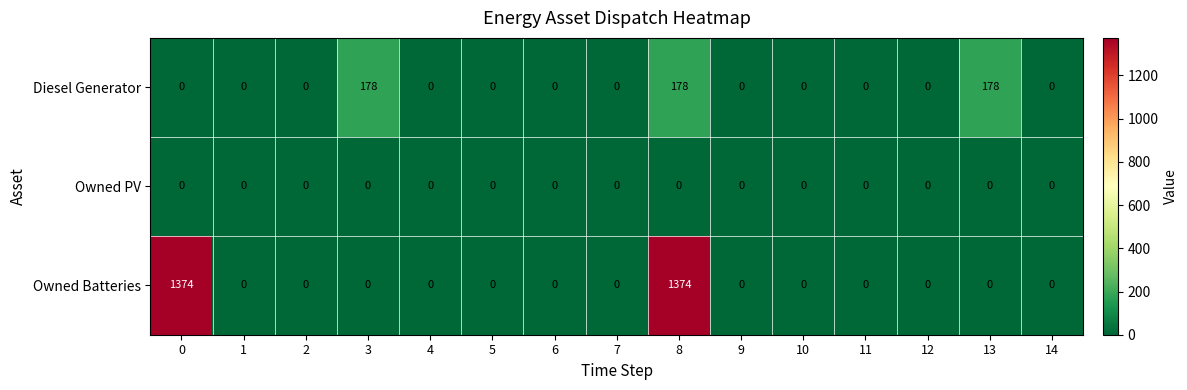

List the series in order of their overall mean, highest first.

Owned Batteries, Diesel Generator, Owned PV